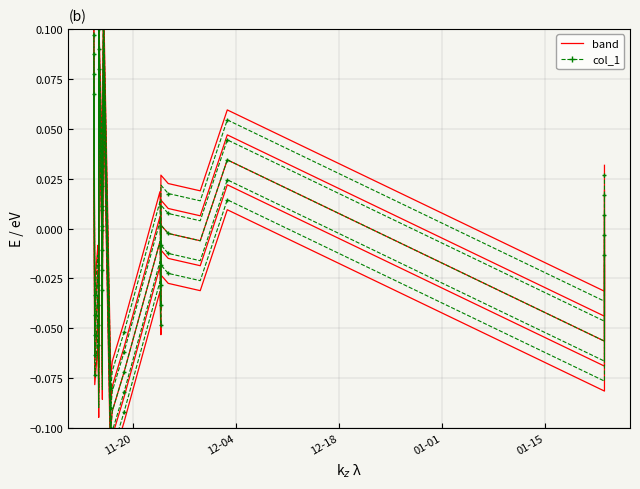

True or false: col_1 and band intersect in this chart.

False